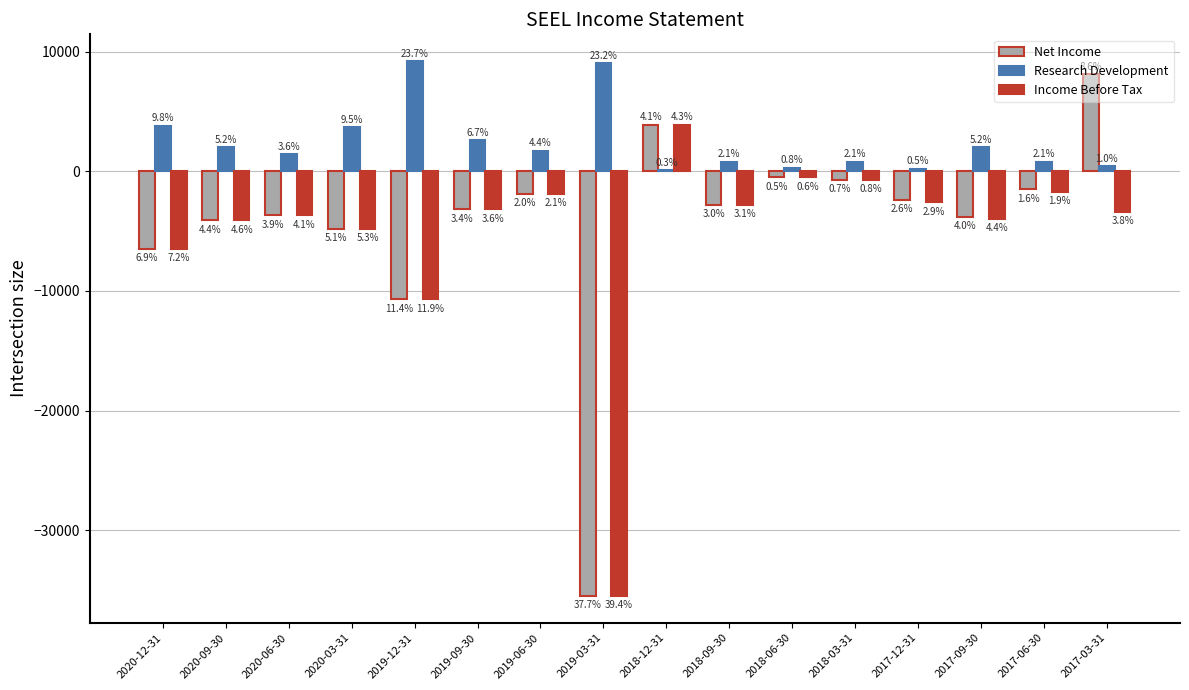

Is it true that Research Development equals 800 at 2018-09-30?

True